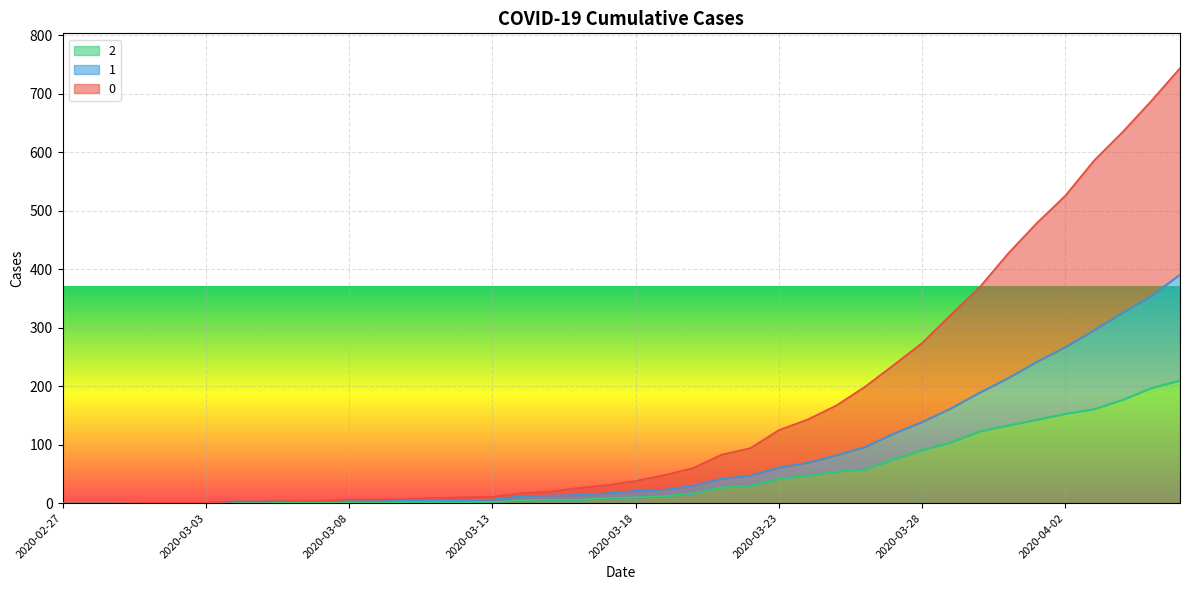

Does the chart display data point markers on the line(s)?

No